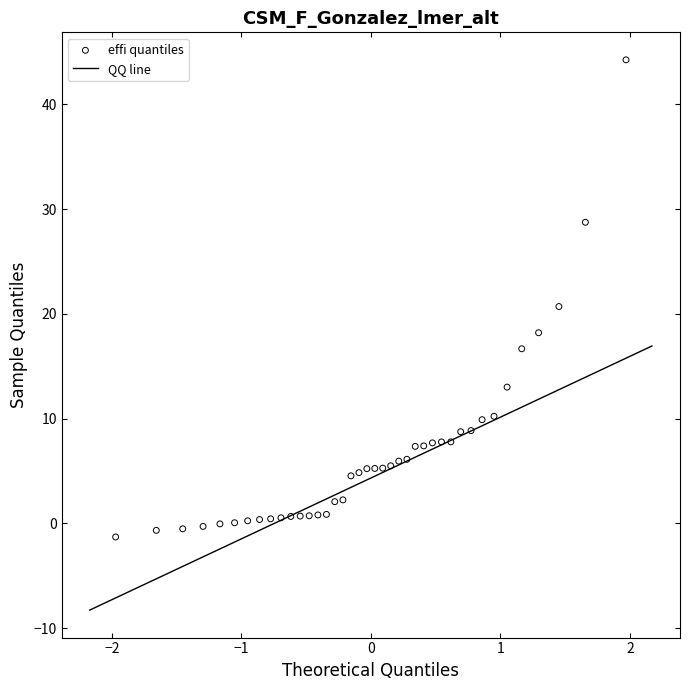

What is the range of Y values (max minus min)?

45.5